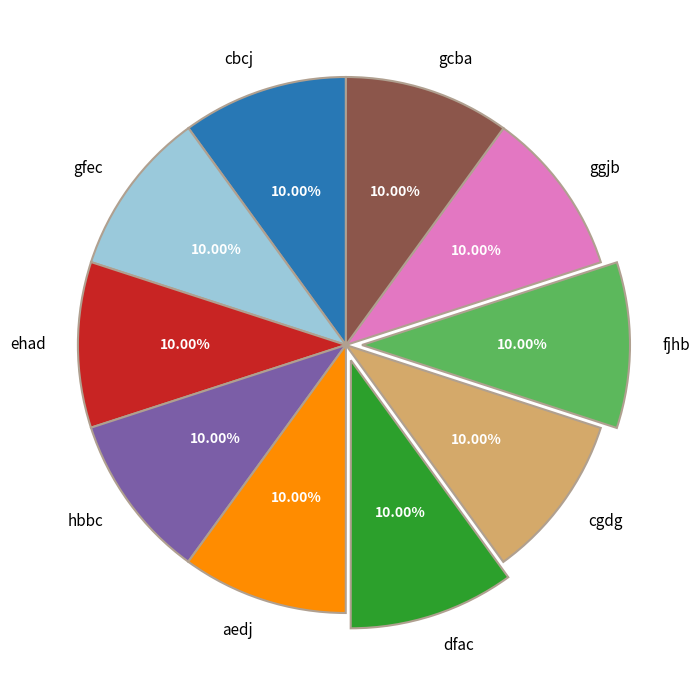

How much of the chart is everything except cbcj?

90.0%